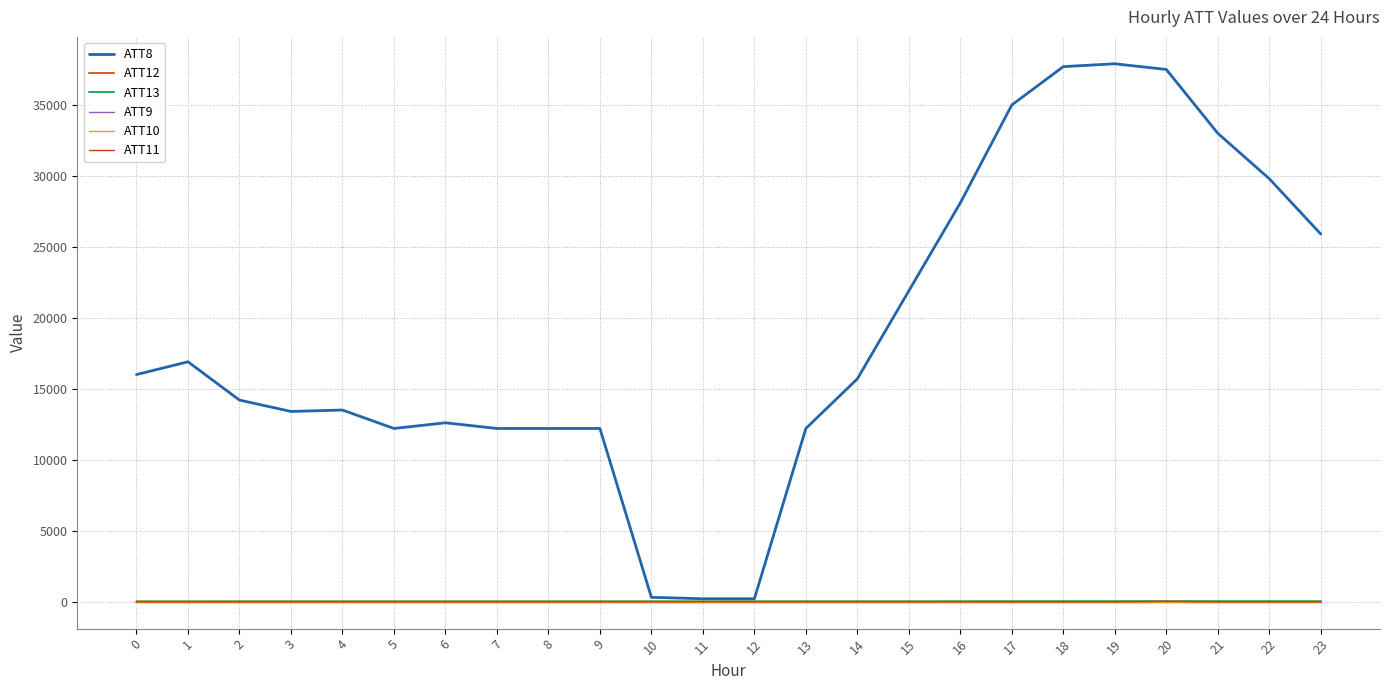

What is the total value across all series at 8?

12171.8